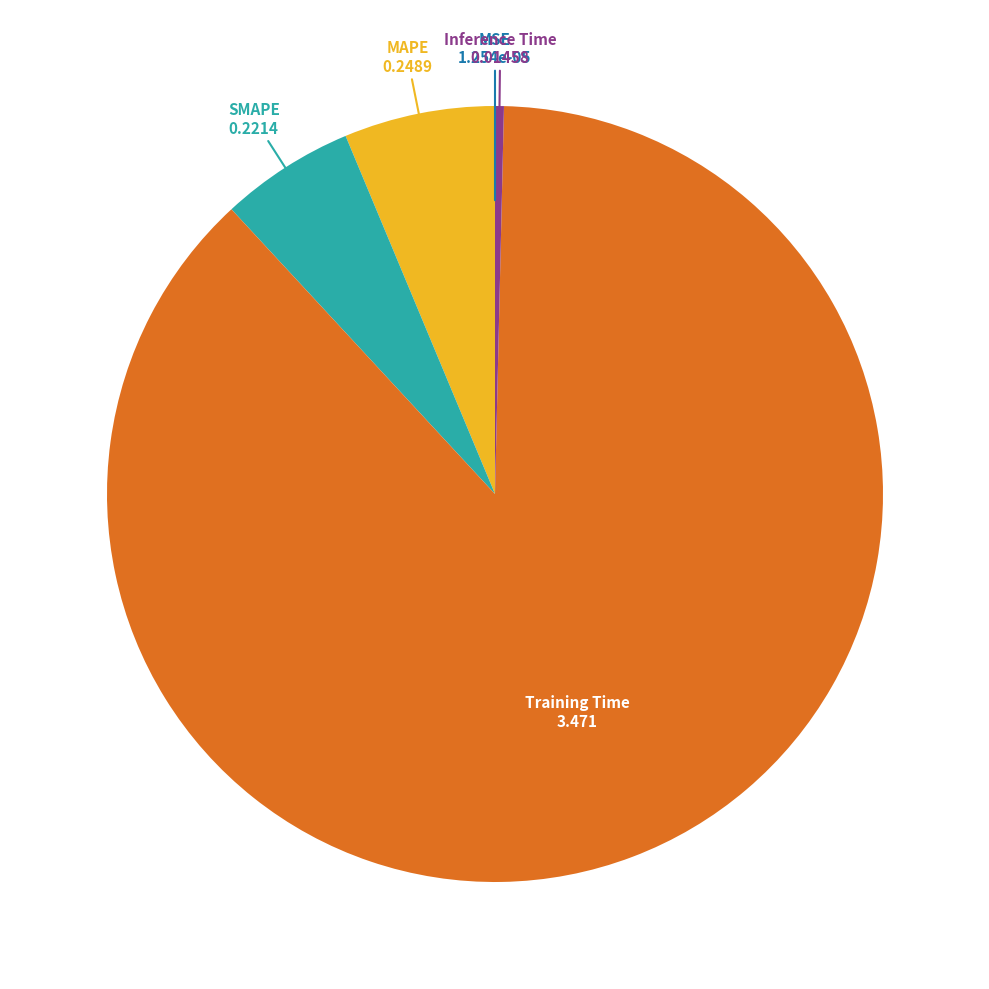

Is there any slice that represents more than half of the pie?

Yes